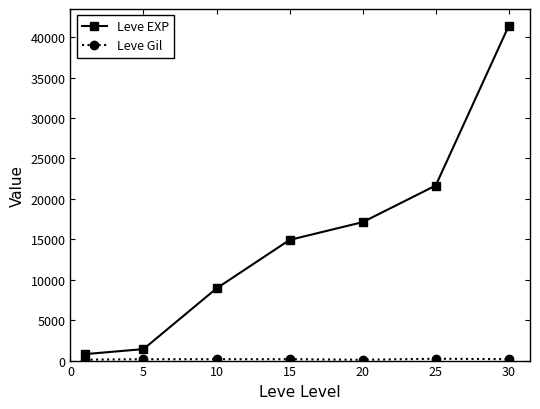

How many data points does each series have?

7